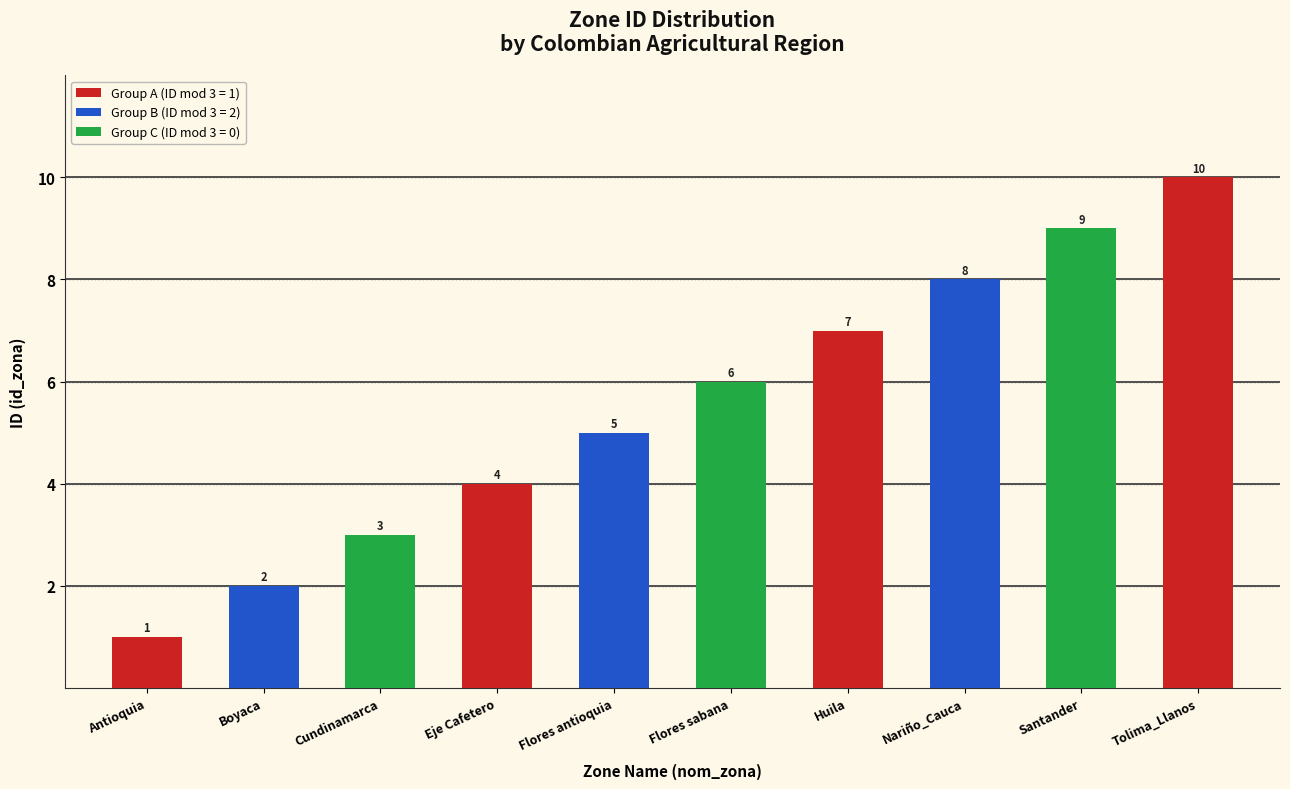

Reading left to right, transcribe all the data shown in this chart.

Antioquia=1	Boyaca=2	Cundinamarca=3	Eje Cafetero=4	Flores antioquia=5	Flores sabana=6	Huila=7	Nariño_Cauca=8	Santander=9	Tolima_Llanos=10